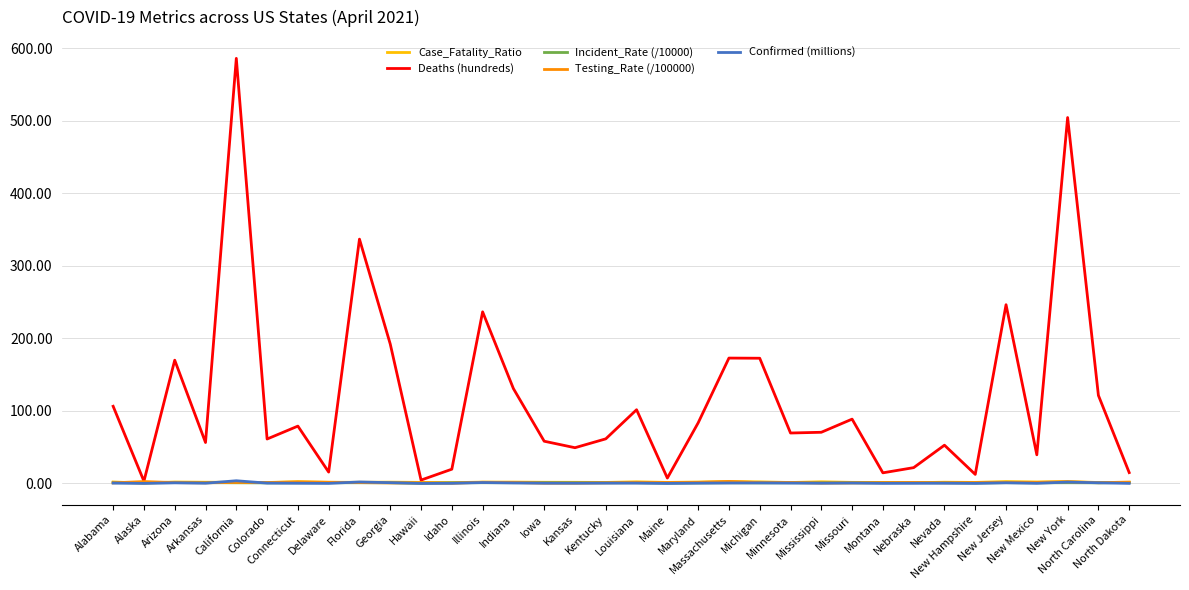

What is the approximate value of Deaths (hundreds) at Colorado?

61.3